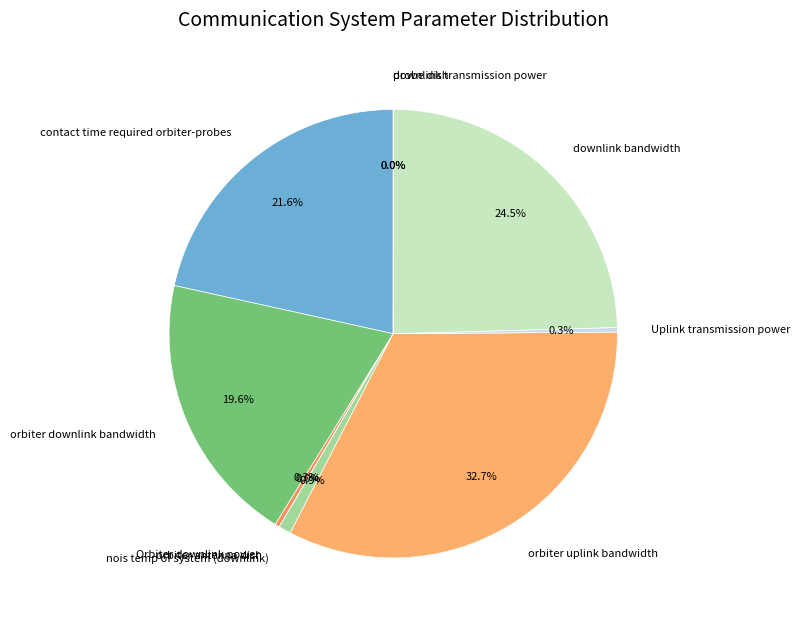

Does Orbiter downlink power account for over 50% of the chart?

No